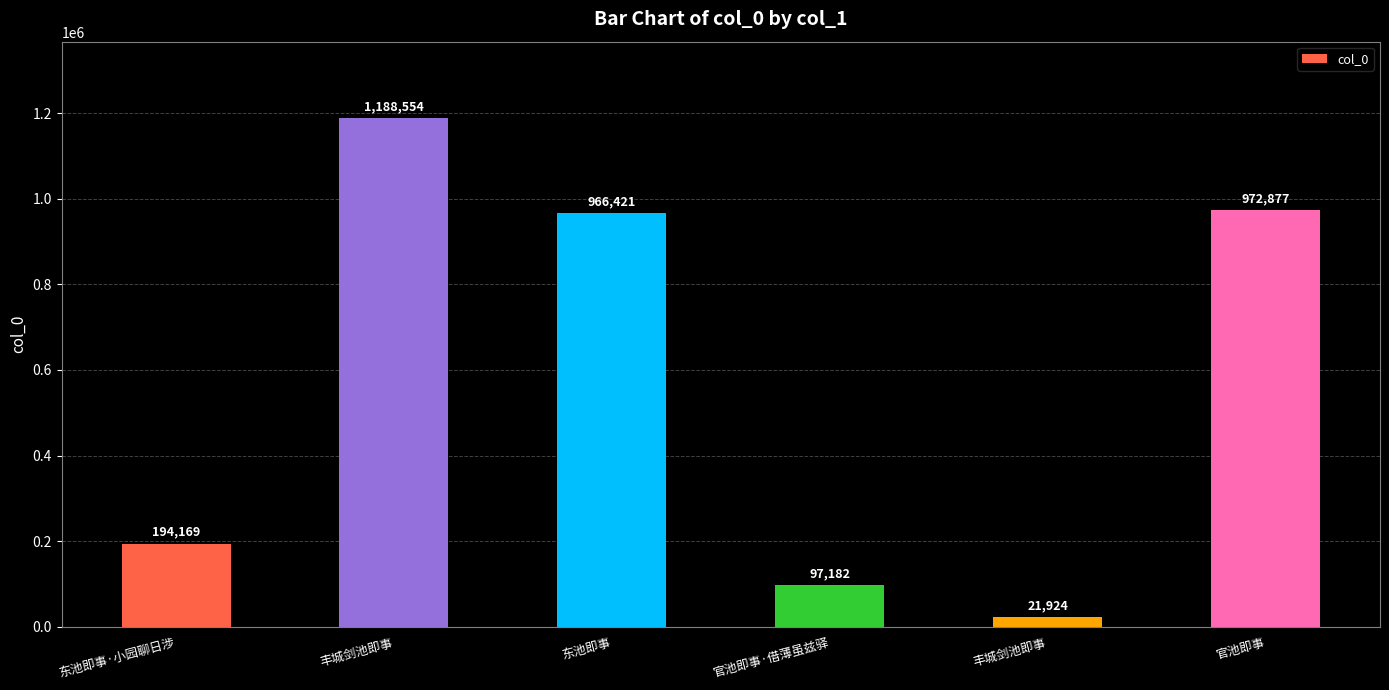

True or false: the data shows 37649 at 丰城剑池即事.

False